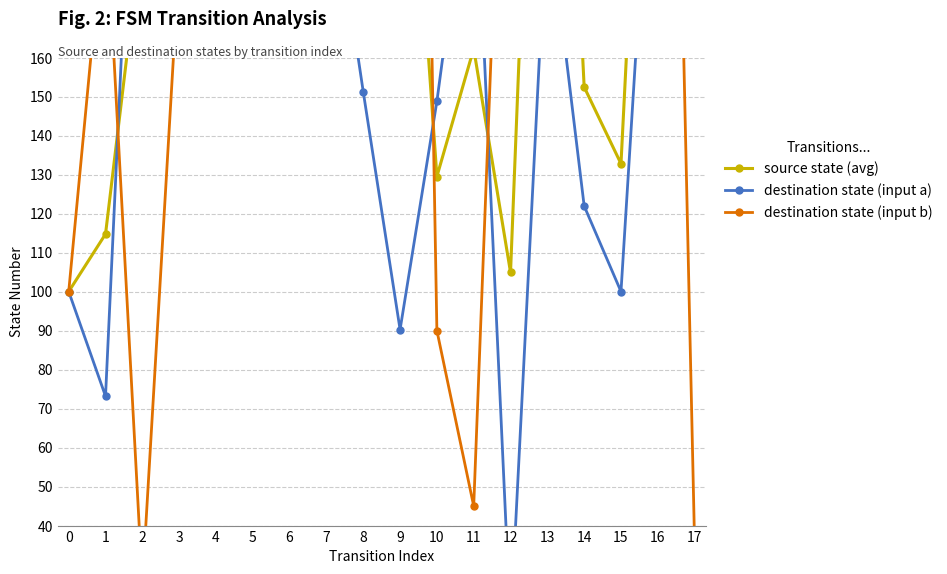

What is the difference between the maximum and minimum values in the destination state (input b) series?

610.0